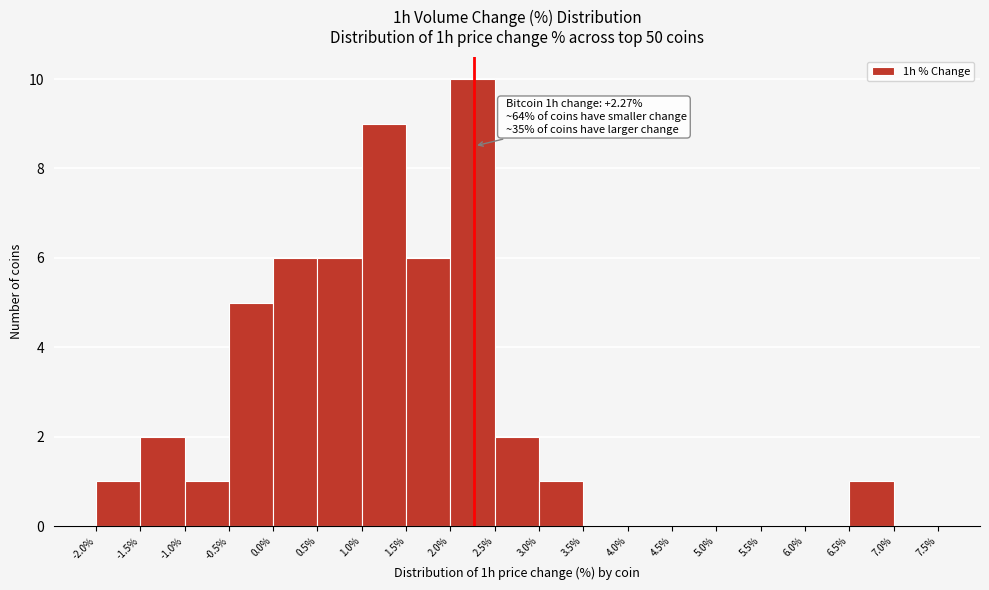

Which range on the x-axis has the tallest bar?

2.0% to 2.5%